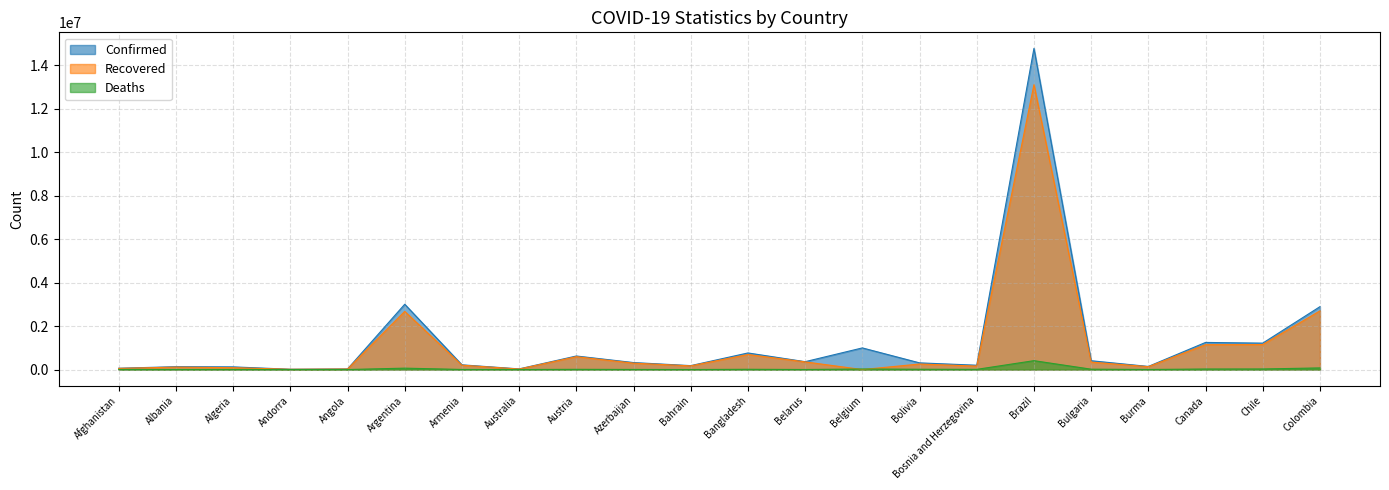

What are all the series names shown in the legend?

Confirmed, Recovered, Deaths